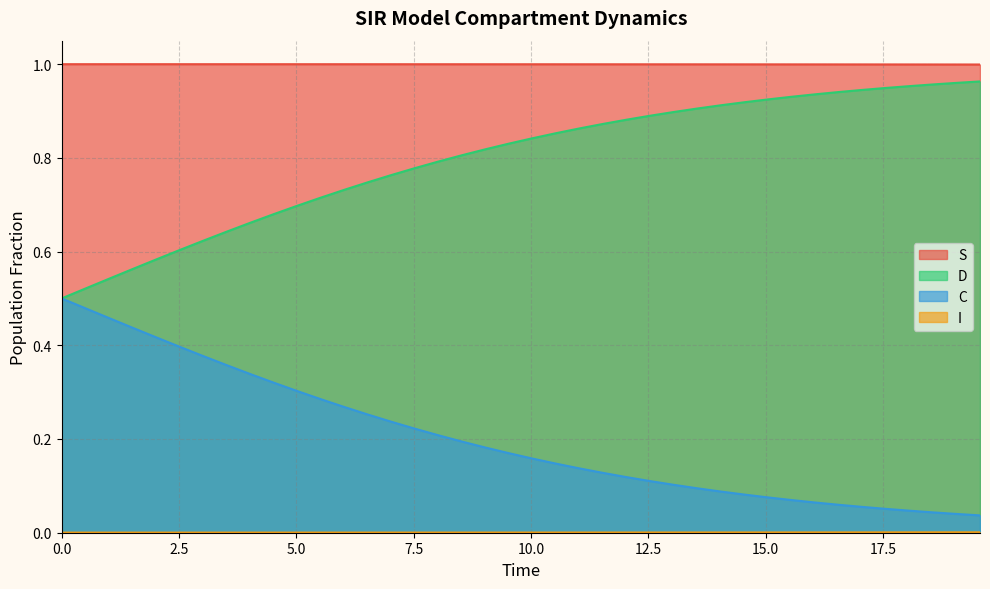

True or false: C and S intersect in this chart.

False